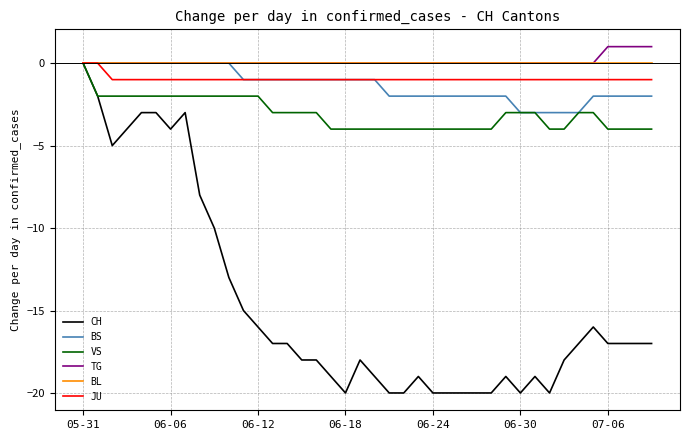

Which series has the widest spread of values?

CH